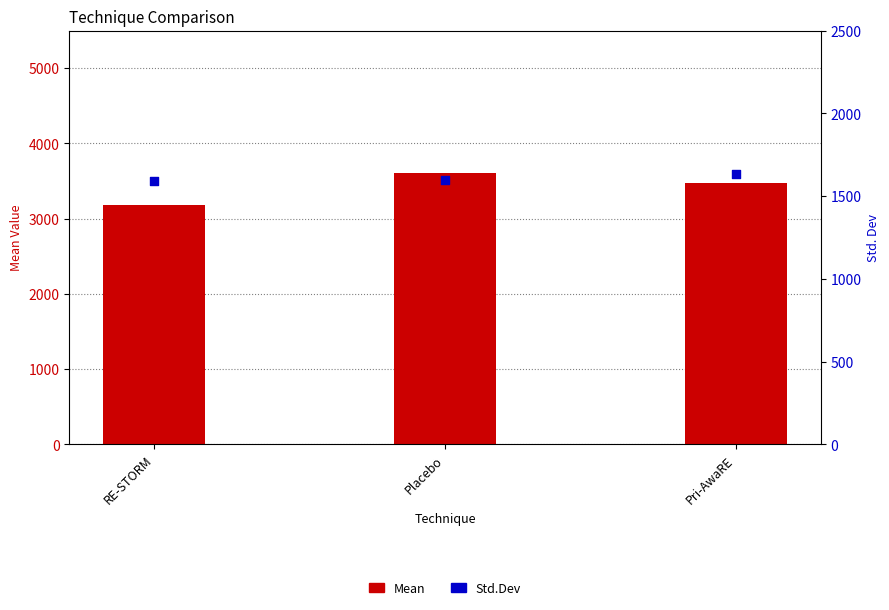

Which series reaches the maximum Y coordinate?

Mean